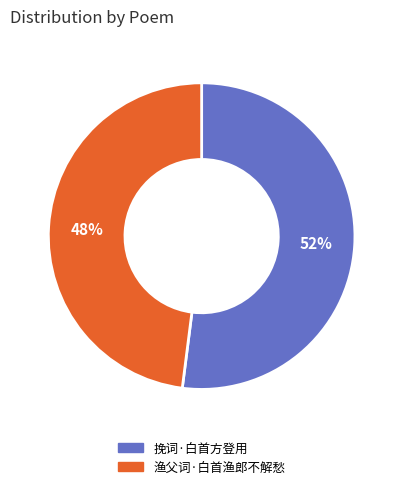

Is it true that 渔父词·白首渔郎不解愁 is 48% of the pie?

True